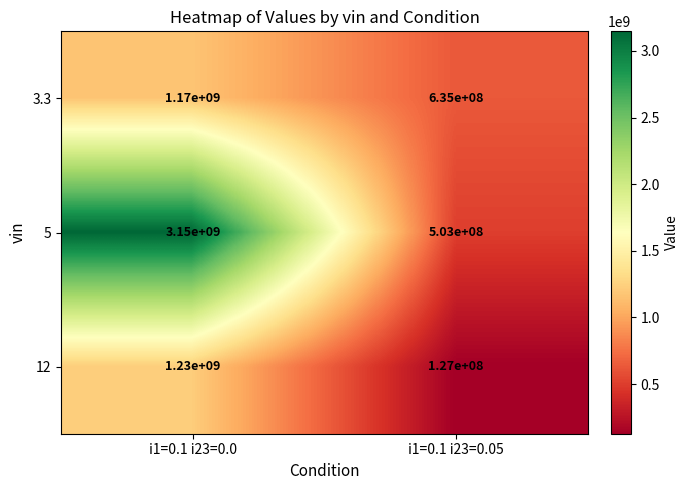

Between i1=0.1 i23=0.0 and i1=0.1 i23=0.05, which series saw the biggest shift?

5